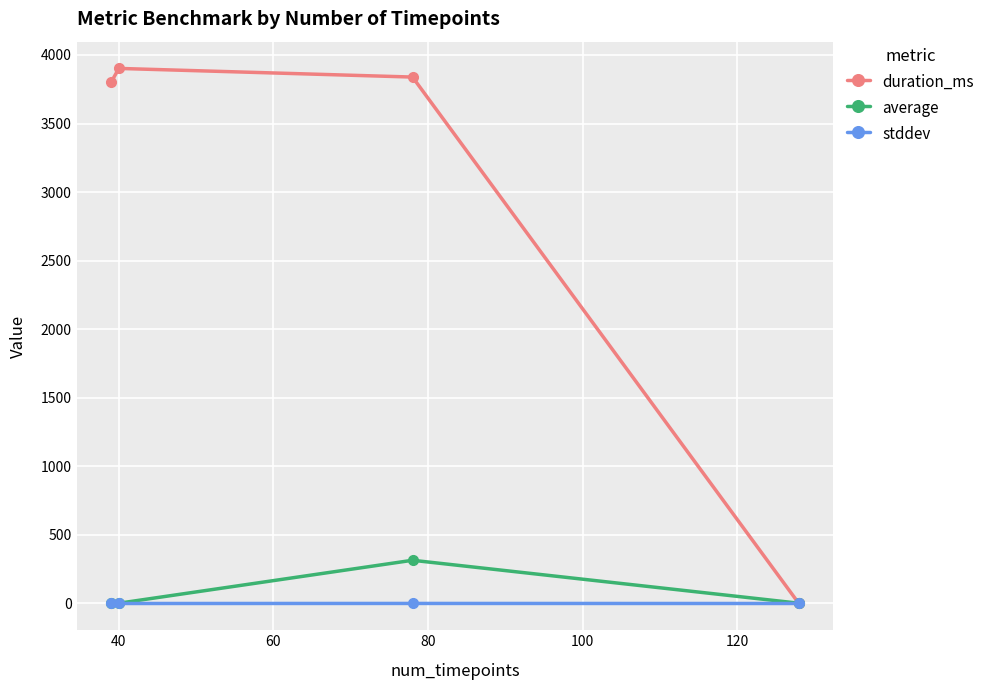

List the series in order of their peak value, lowest first.

stddev, average, duration_ms